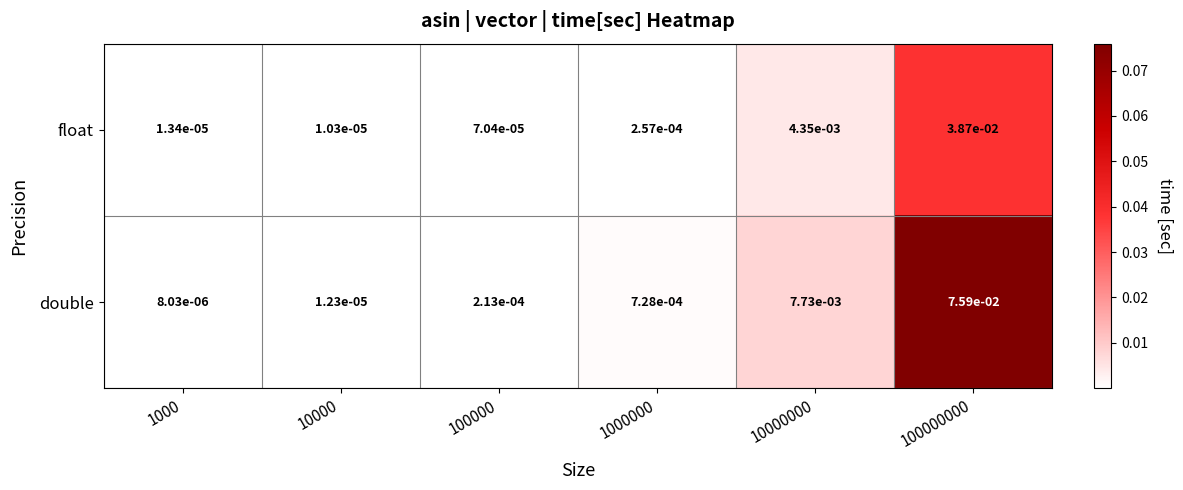

Rank the series by their maximum value, from lowest to highest.

float, double